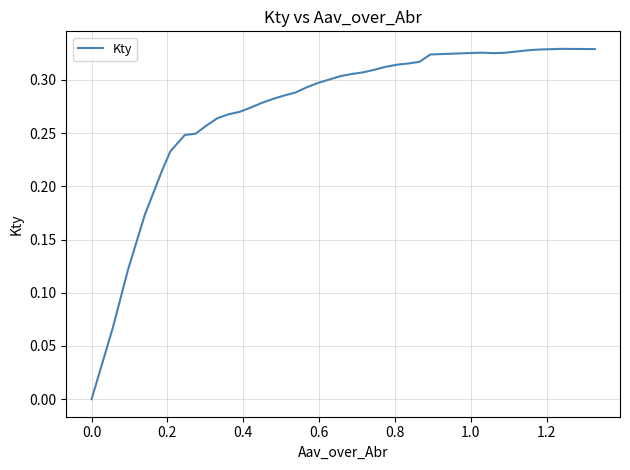

How many values are above zero?

39